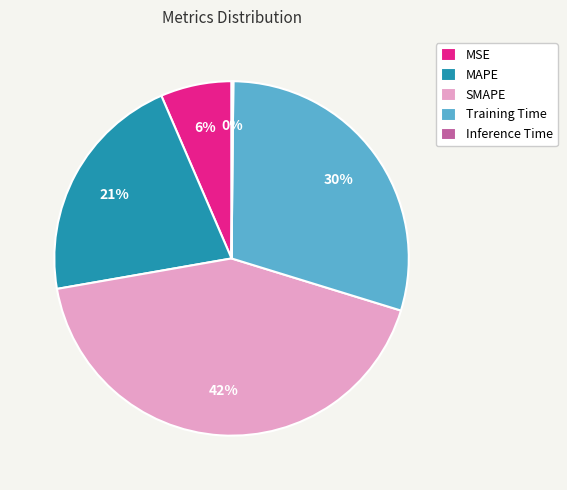

The MSE slice represents 6% of the pie. True or false?

True